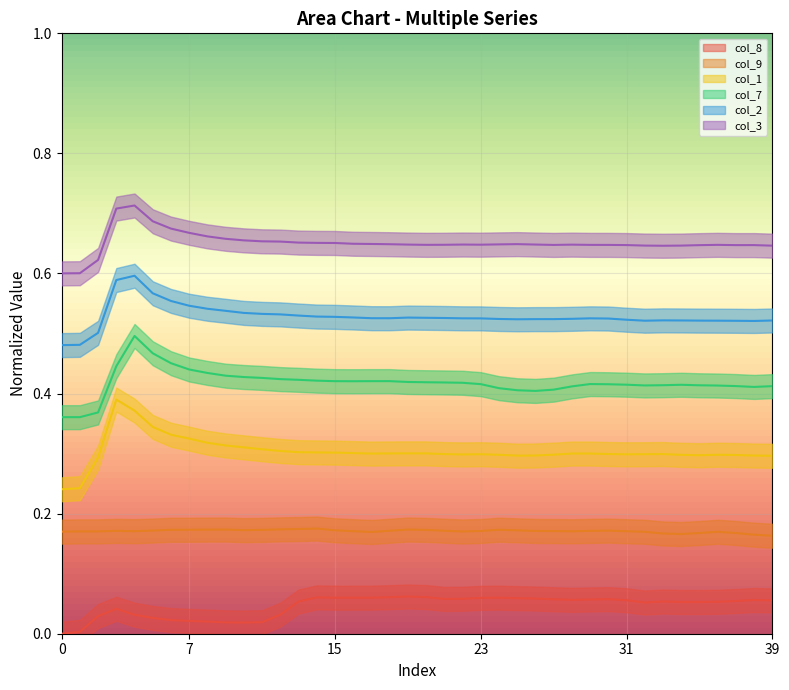

True or false: col_3 and col_1 cross at least once.

False